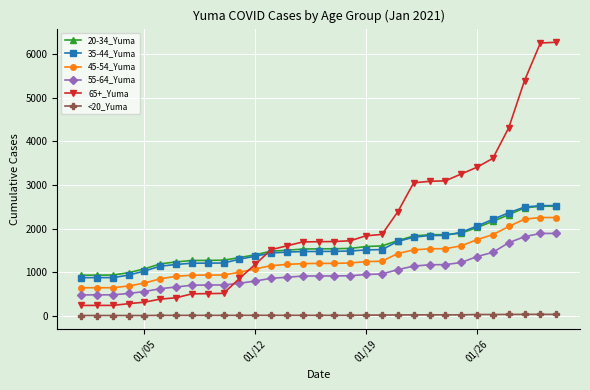

Which series has the largest range (max minus min)?

65+_Yuma